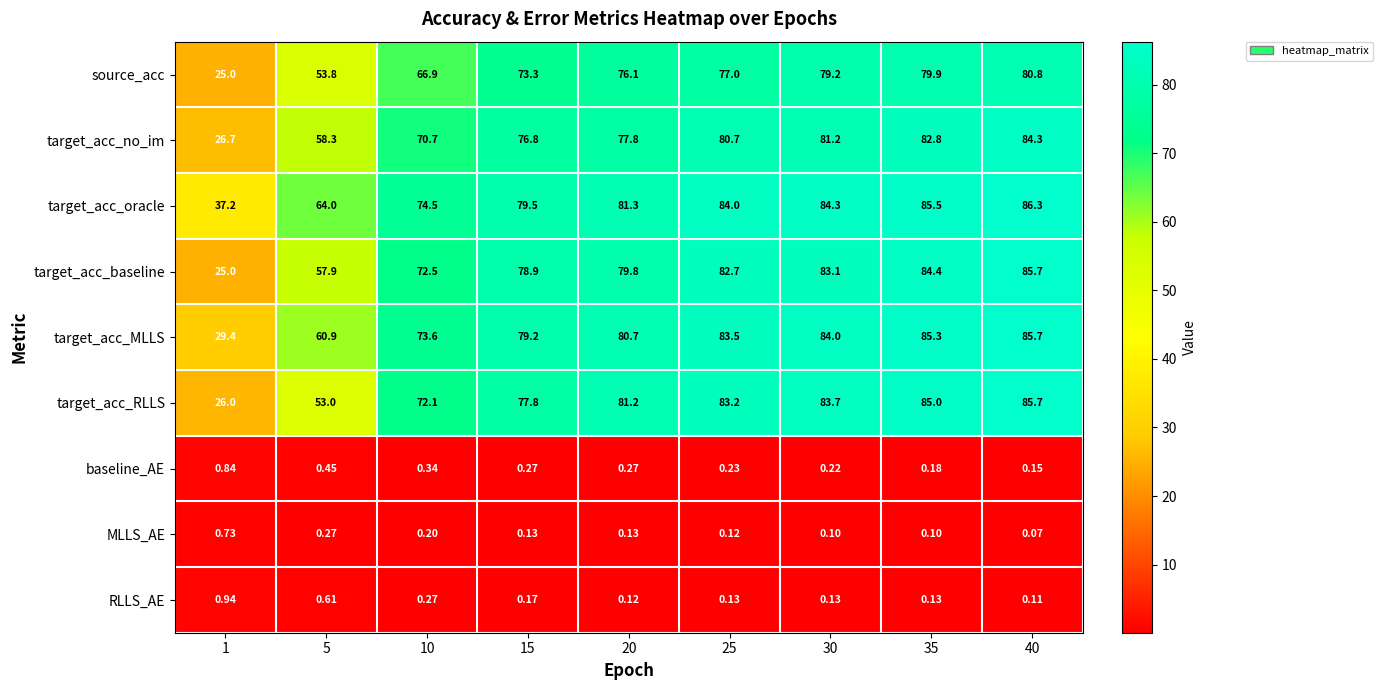

How many series are shown in this chart?

9